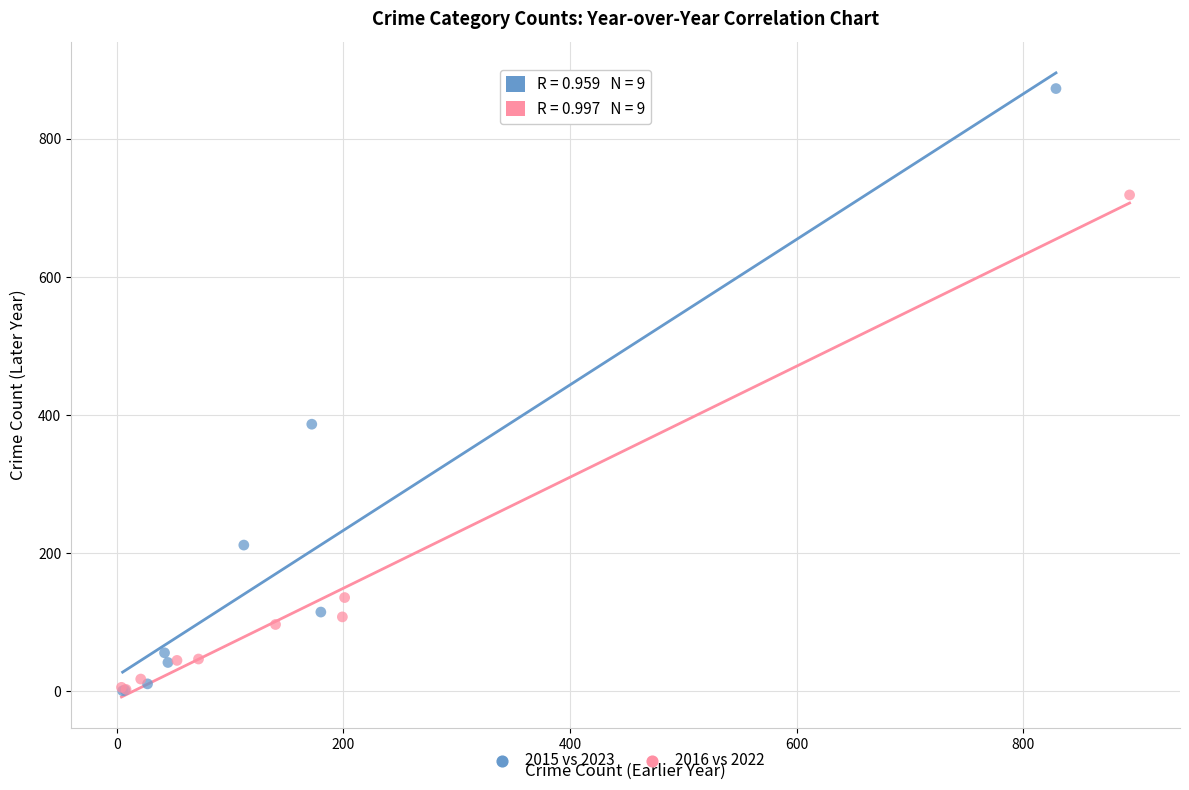

Which series contains the highest Y value?

2015 vs 2023